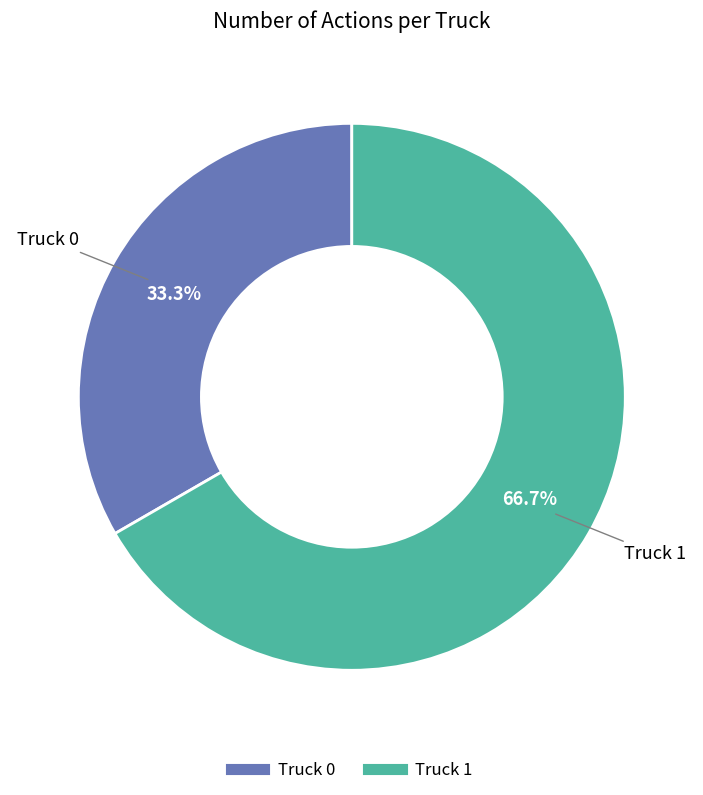

What percentage is the Truck 1 slice, to the nearest percent?

67%